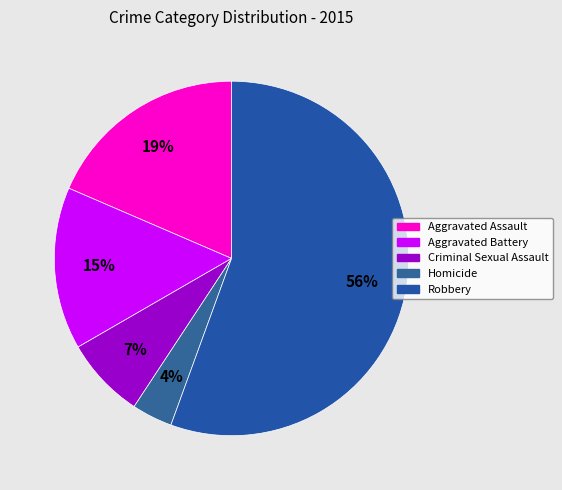

Which category has the smallest portion of the pie?

Homicide